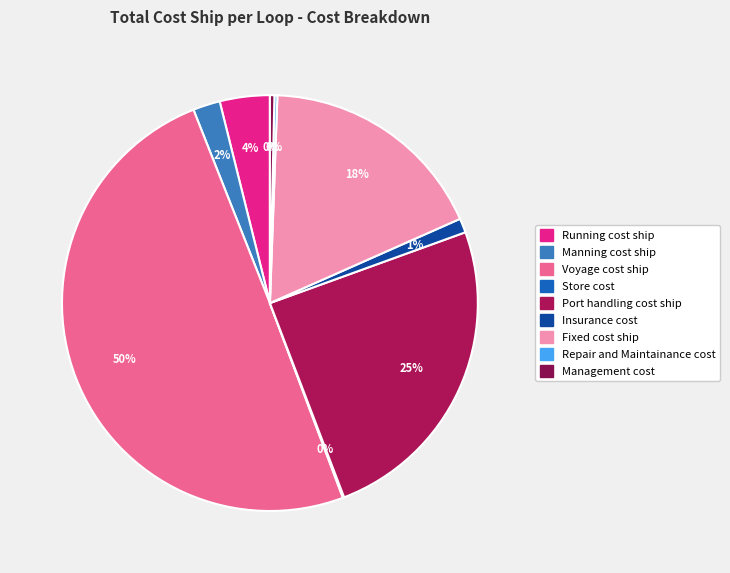

Which has a higher value, Repair and Maintainance cost or Running cost ship?

Running cost ship